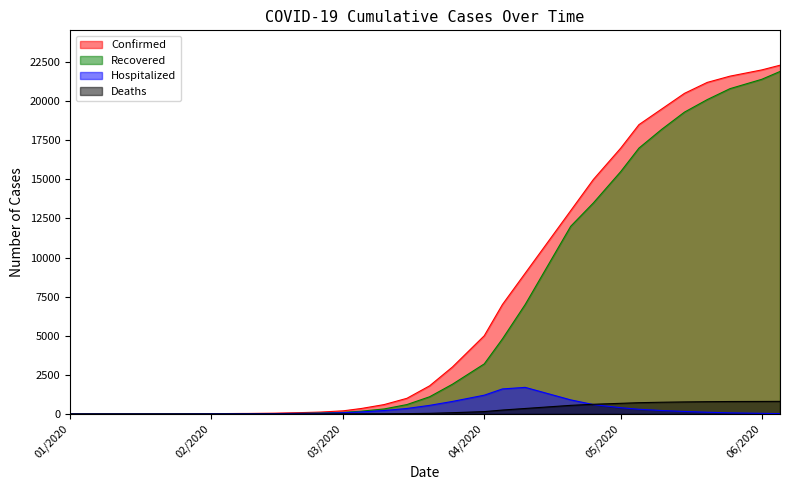

What is the highest value of the Recovered series?

21900